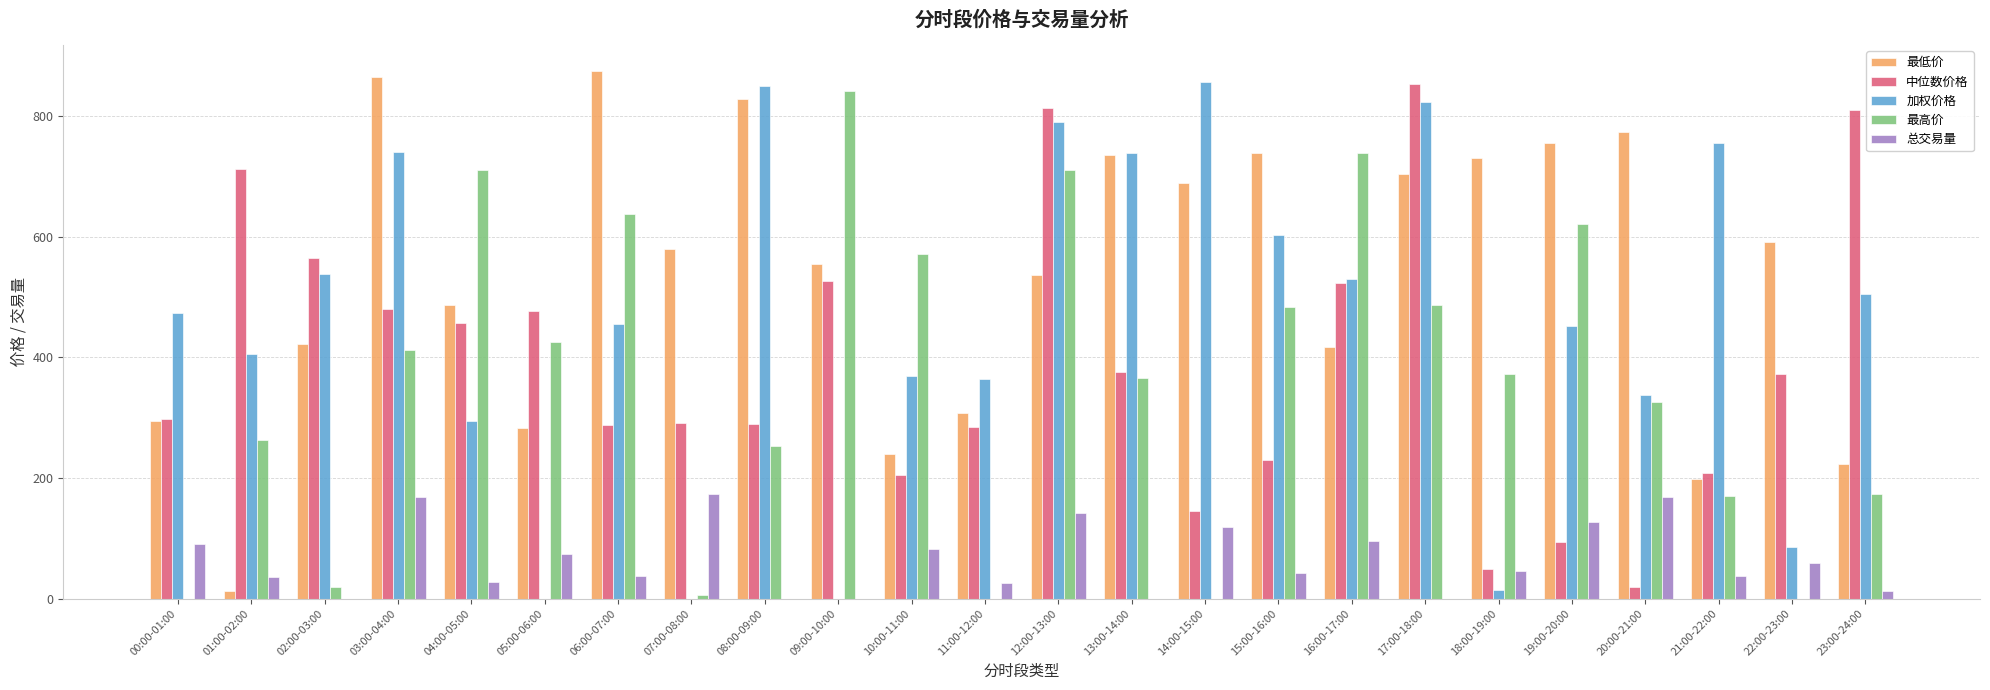

At which category is the sum across all series the highest?

12:00-13:00